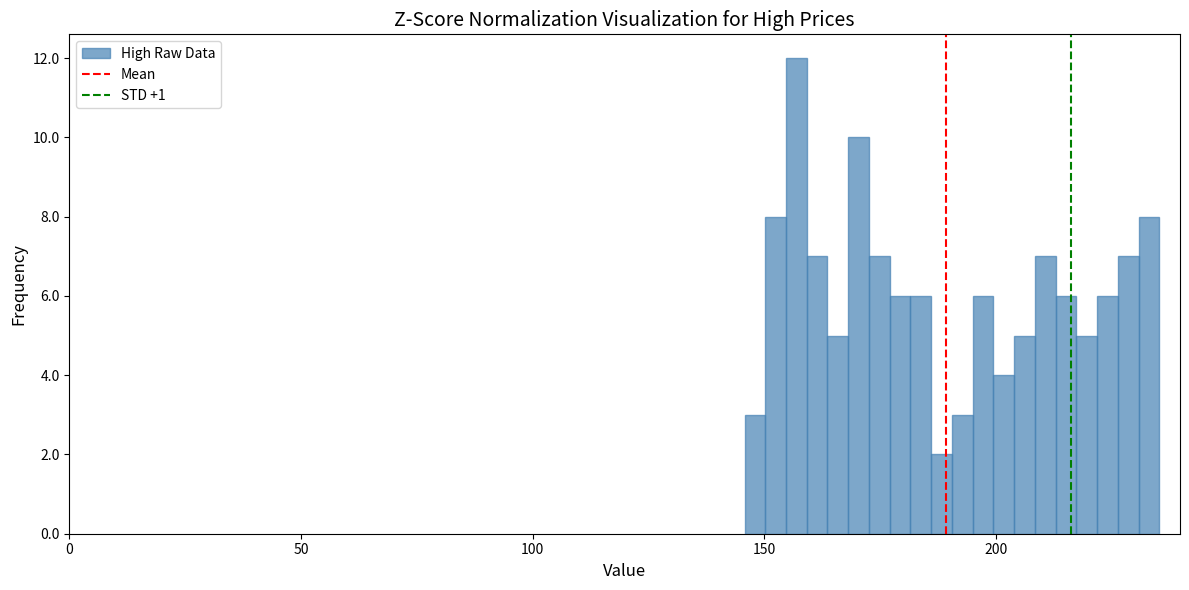

Around what value on the x-axis is the tallest bar? Give the approximate position of its centre, as read against the axis.

155